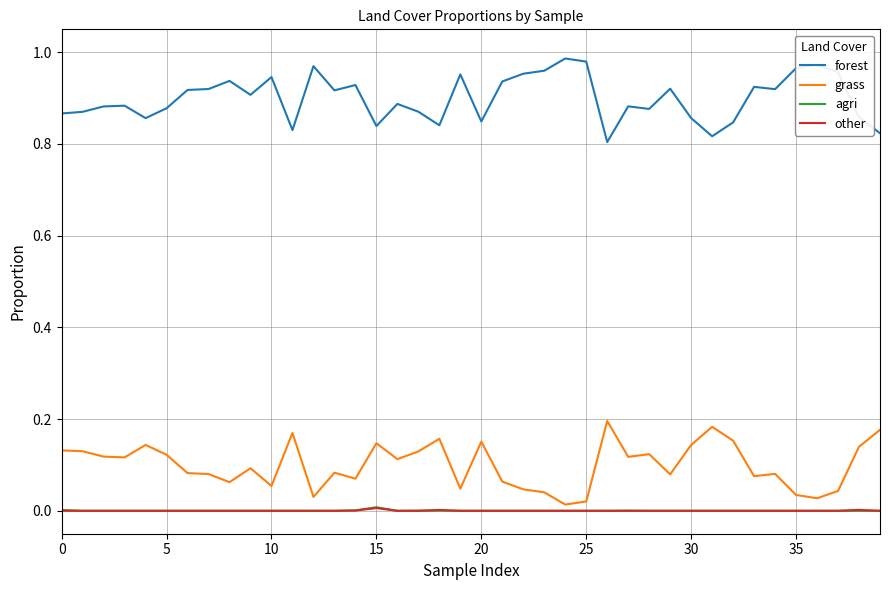

True or false: forest and grass intersect in this chart.

False